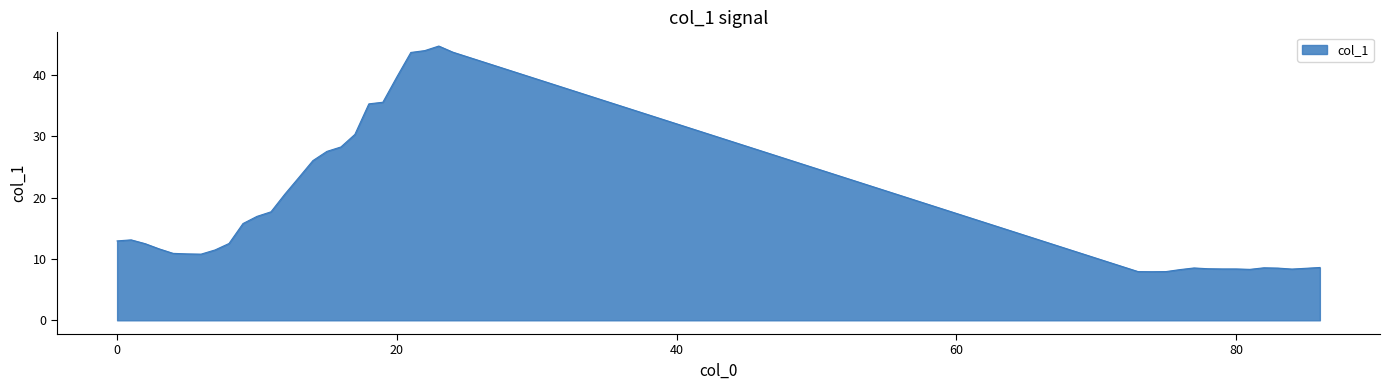

What is the minimum value shown in the chart?

7.9